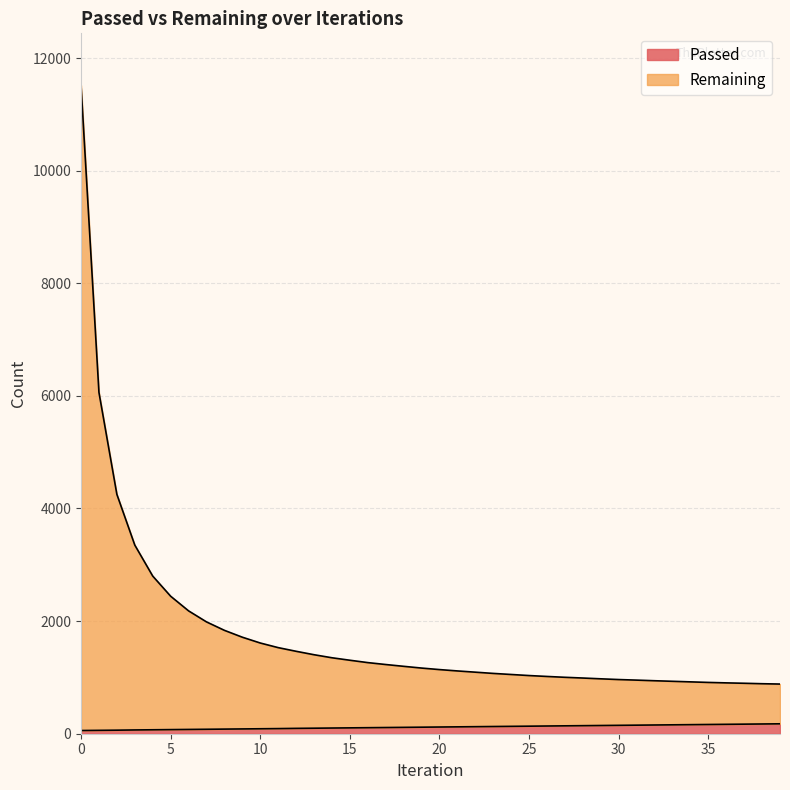

What is the highest value of the Passed series?

176